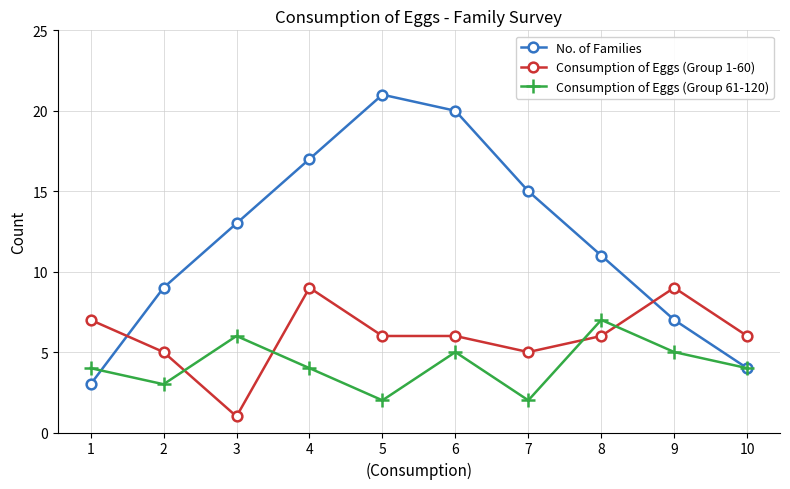

Which category has the highest value across all series?

5